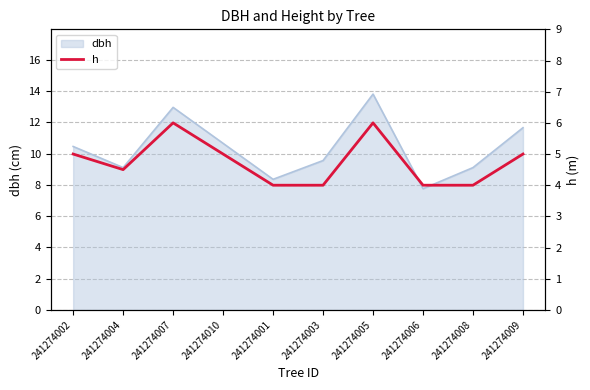

Where is the data nearest to the value 5?

241274002